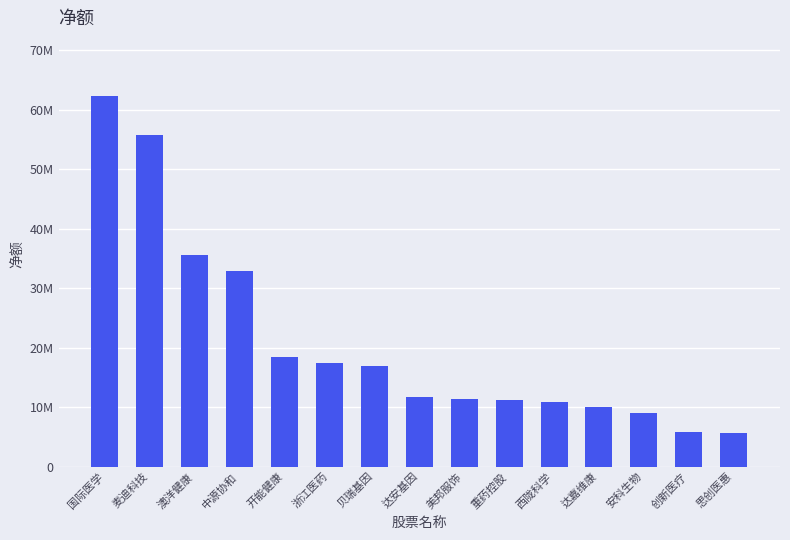

List the labels in order of value, smallest first.

思创医惠, 创新医疗, 安科生物, 达嘉维康, 西陇科学, 重药控股, 美邦服饰, 达安基因, 贝瑞基因, 浙江医药, 开能健康, 中源协和, 澳洋健康, 麦迪科技, 国际医学